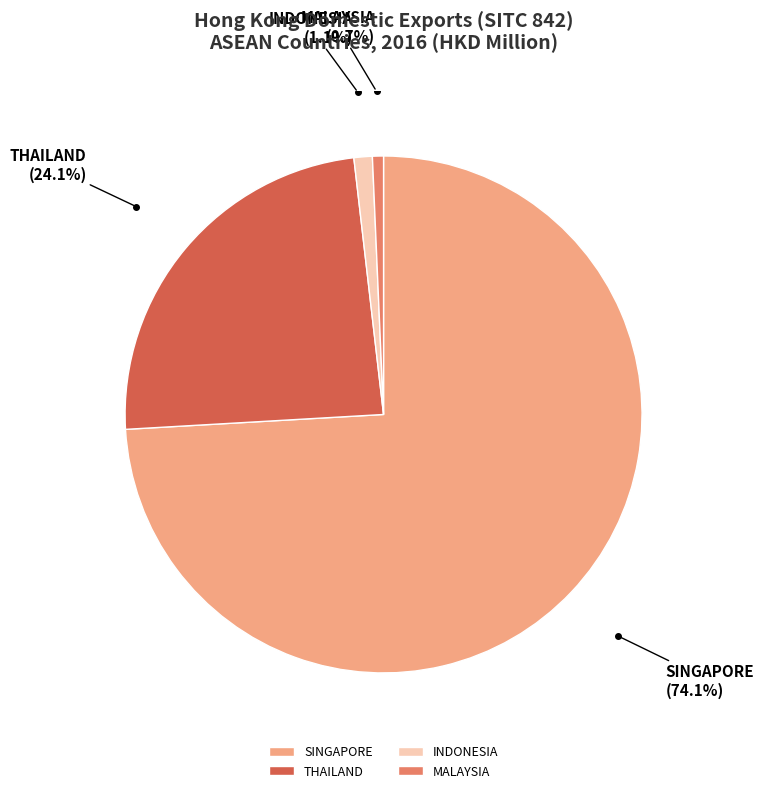

What percentage do SINGAPORE and INDONESIA together represent?

75.2%